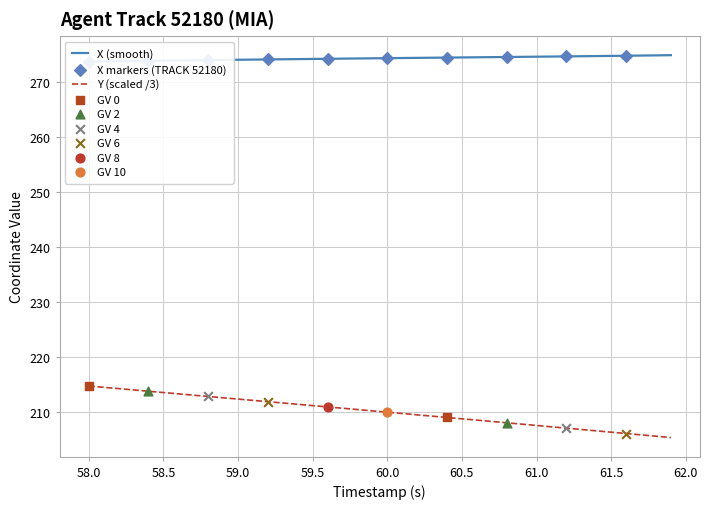

What is the maximum value for Y (scaled /3)?

214.8